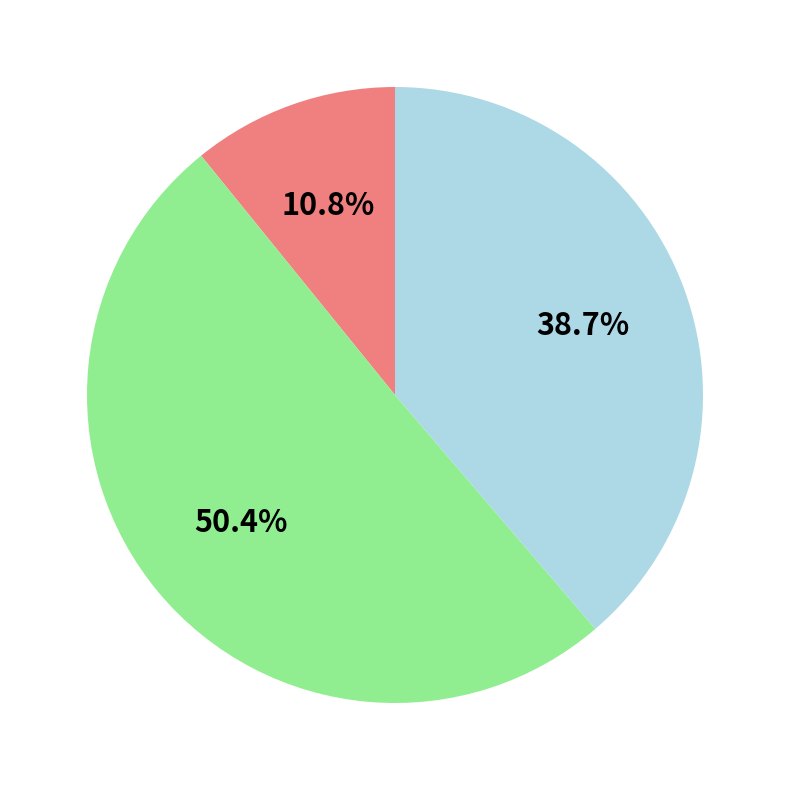

Is there a majority slice in this chart?

Yes